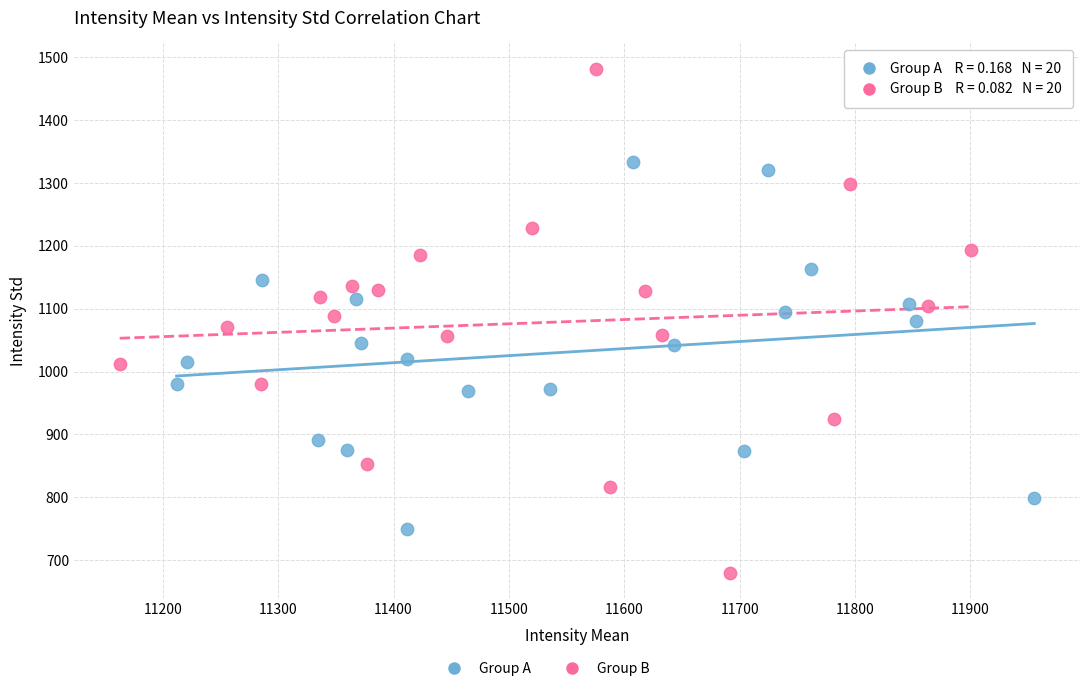

Which series contains the highest Y value?

Group B